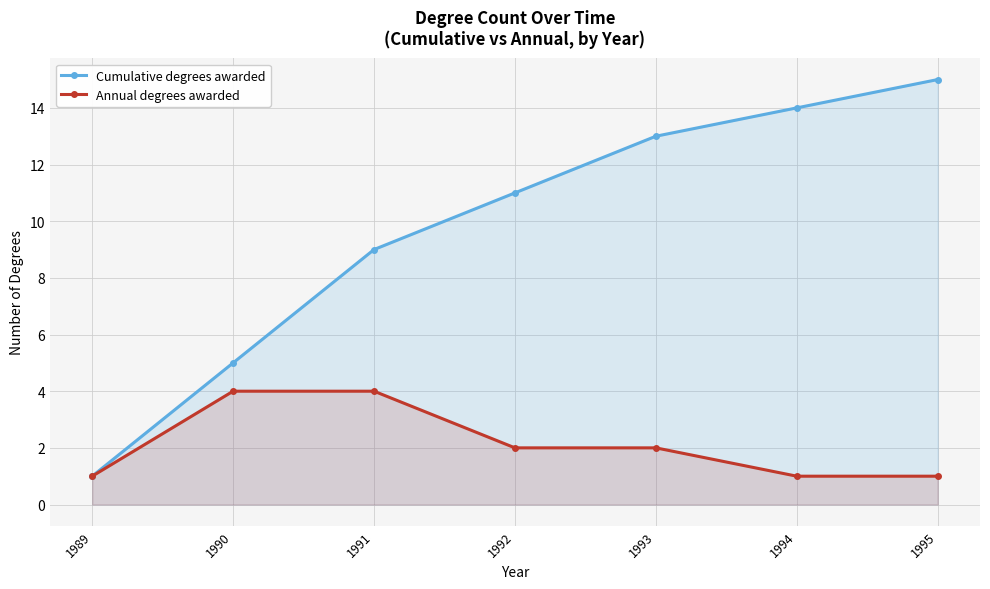

Reading left to right, list all the values displayed in this chart.

Cumulative degrees awarded: 1989=1	1990=5	1991=9	1992=11	1993=13	1994=14	1995=15
Annual degrees awarded: 1989=1	1990=4	1991=4	1992=2	1993=2	1994=1	1995=1